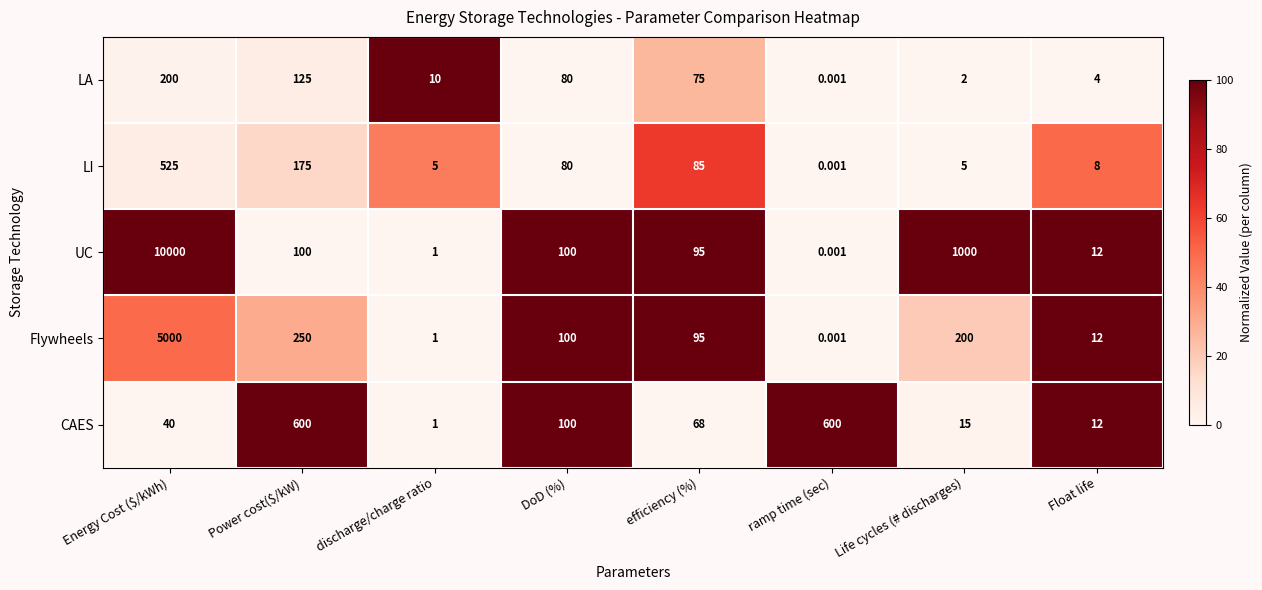

At how many categories does at least one series exceed 52?

6